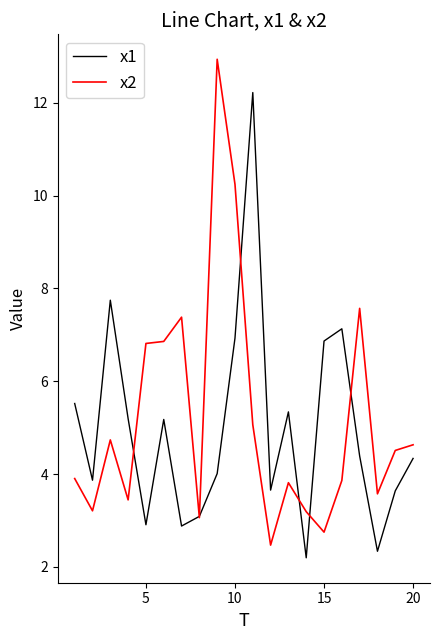

After their last crossing, which series has the higher values: x1 or x2?

x2